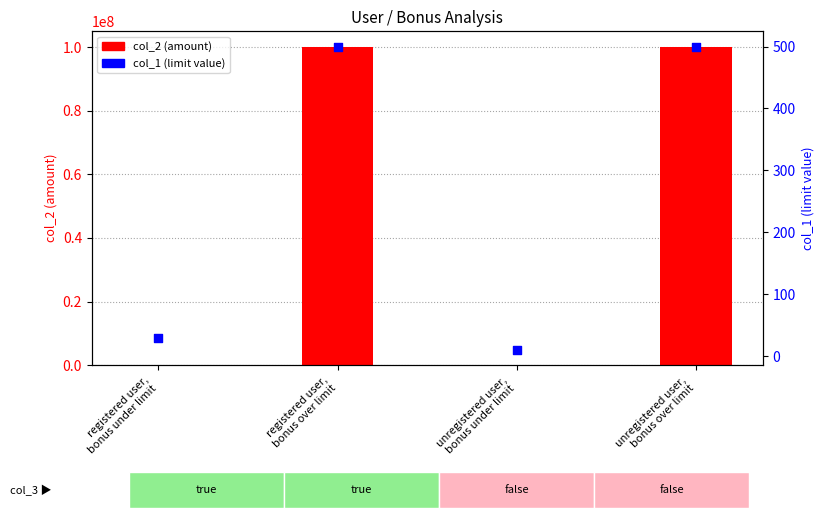

Which series has the largest Y range (max minus min)?

col_2 (amount)